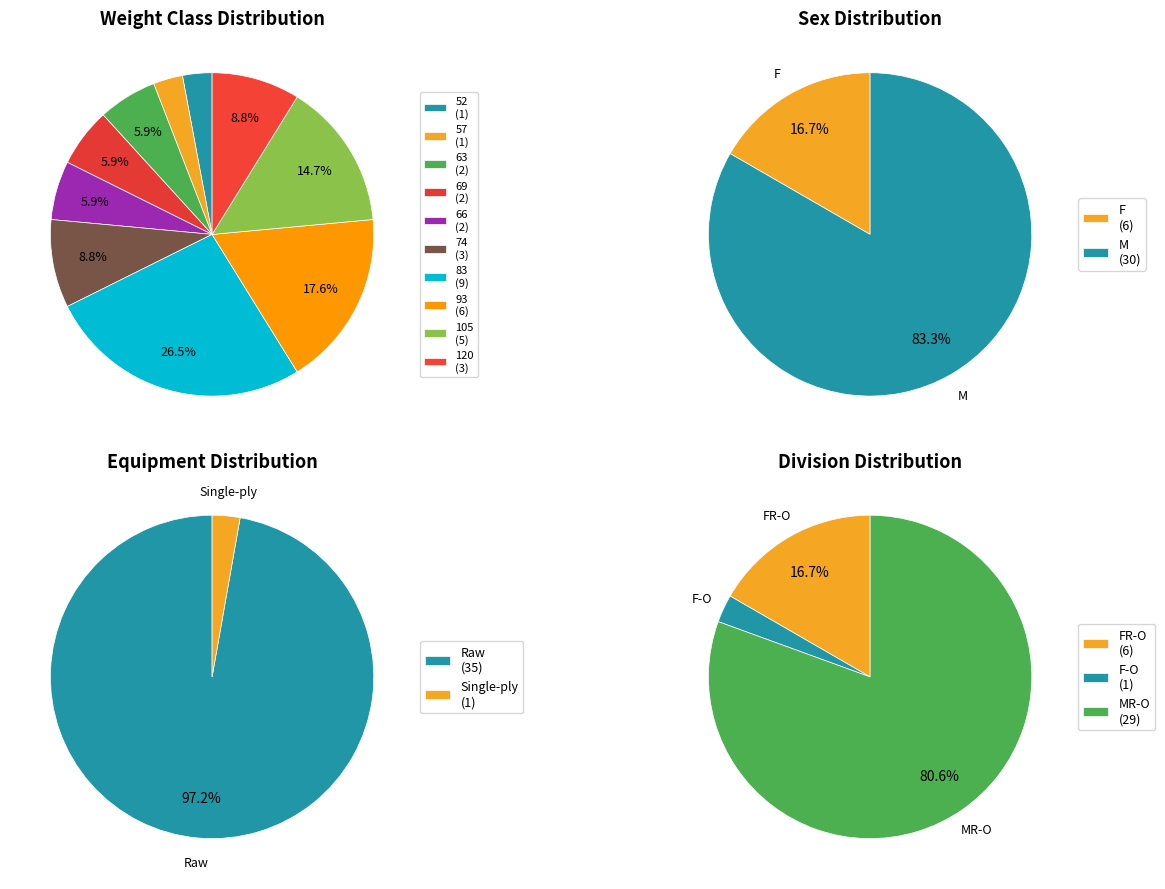

Which has a higher value, Raw or Single-ply?

Raw